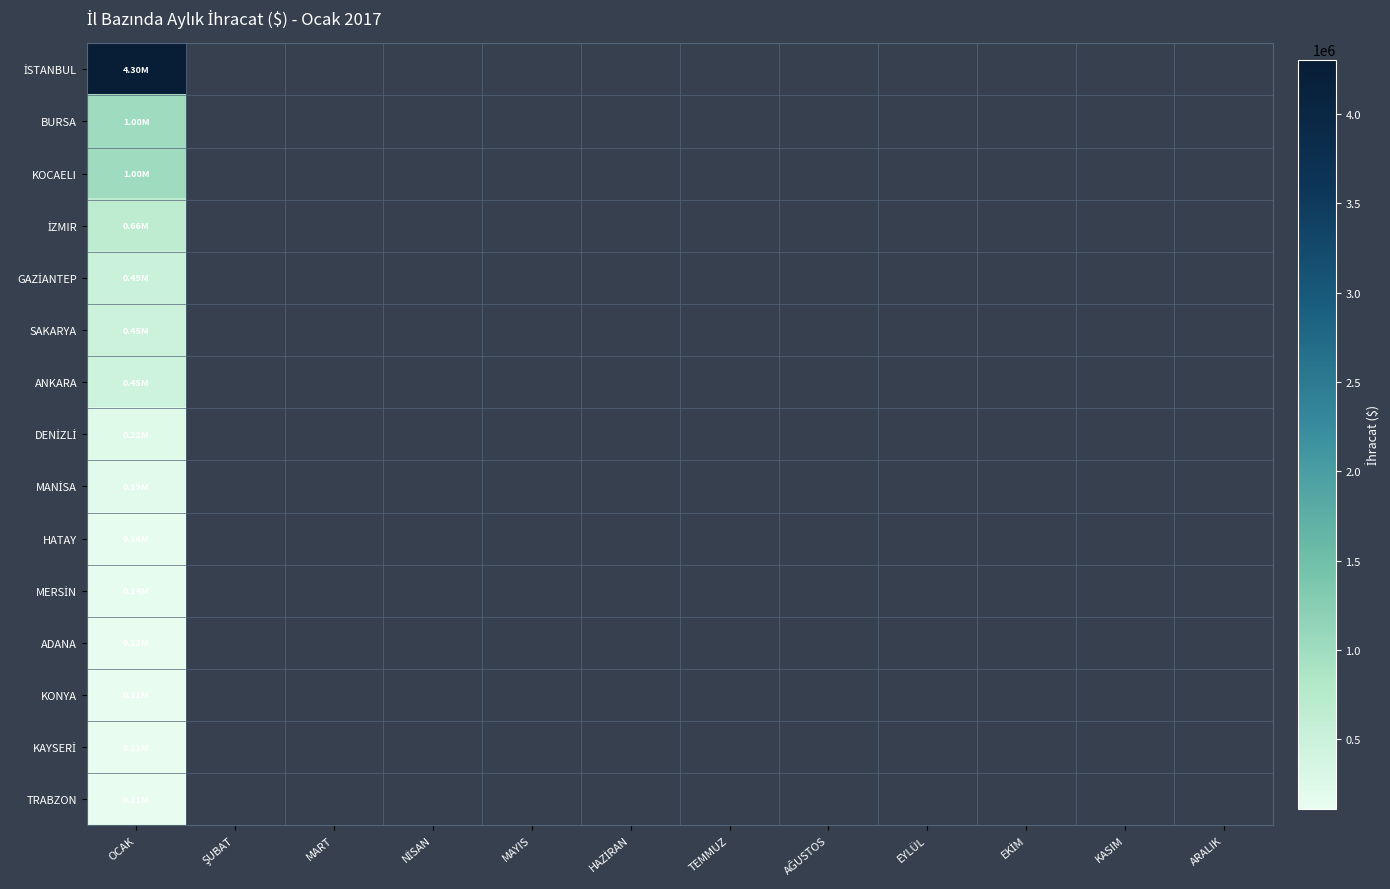

Which has a higher value, AĞUSTOS or TEMMUZ?

TEMMUZ